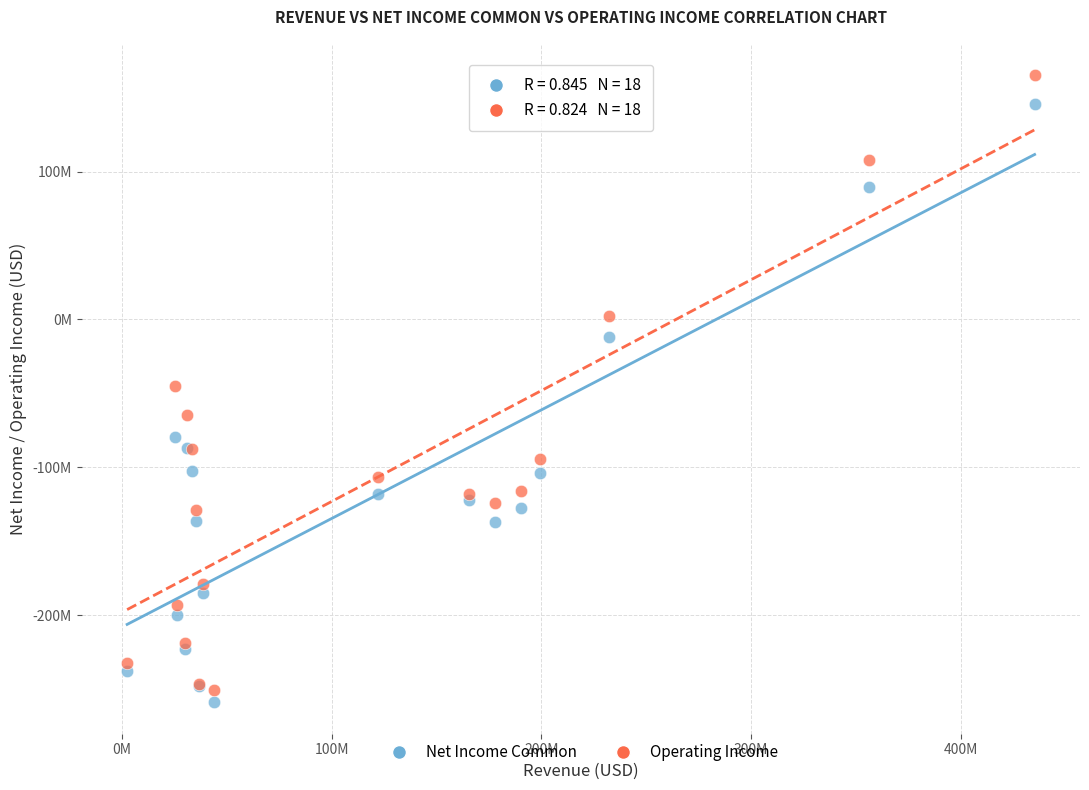

Which series has the widest spread of Y values?

Operating Income